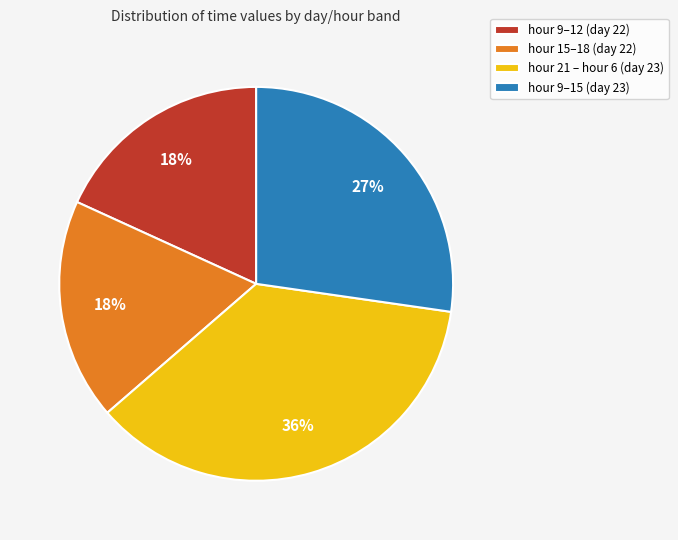

Combined, do hour 9–12 (day 22) and hour 9–15 (day 23) account for over 50%?

No